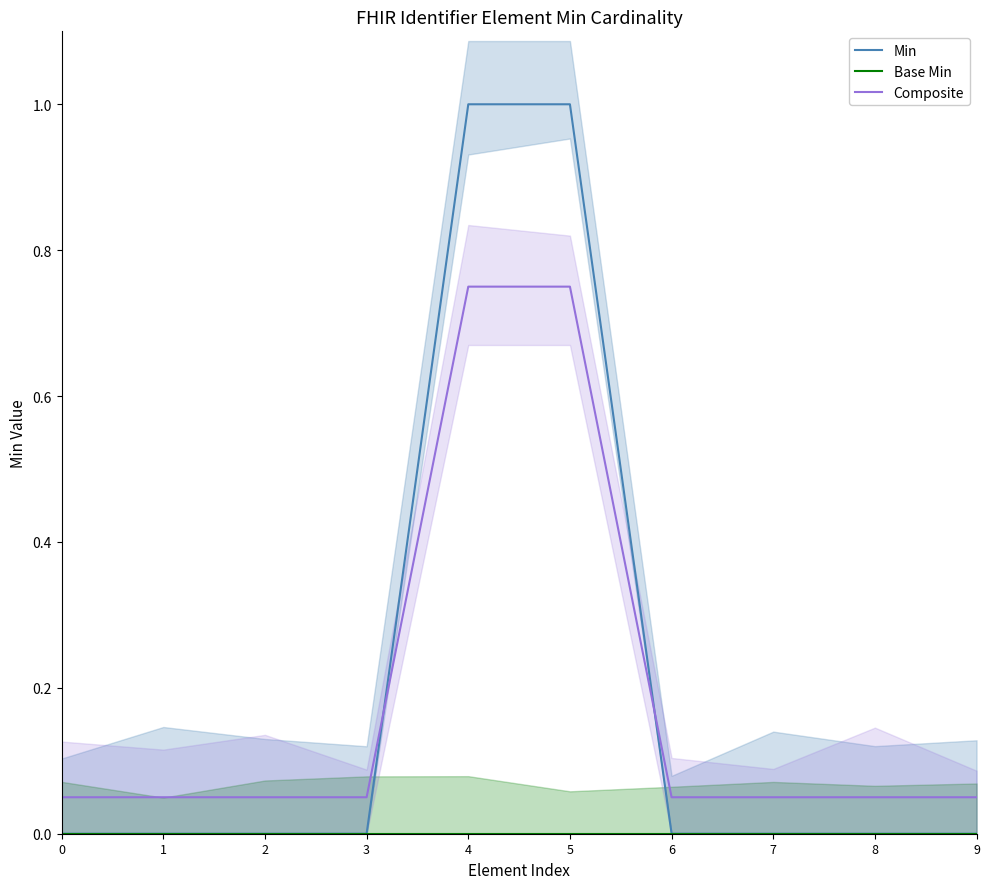

What is the total value across all series at 1?

0.1